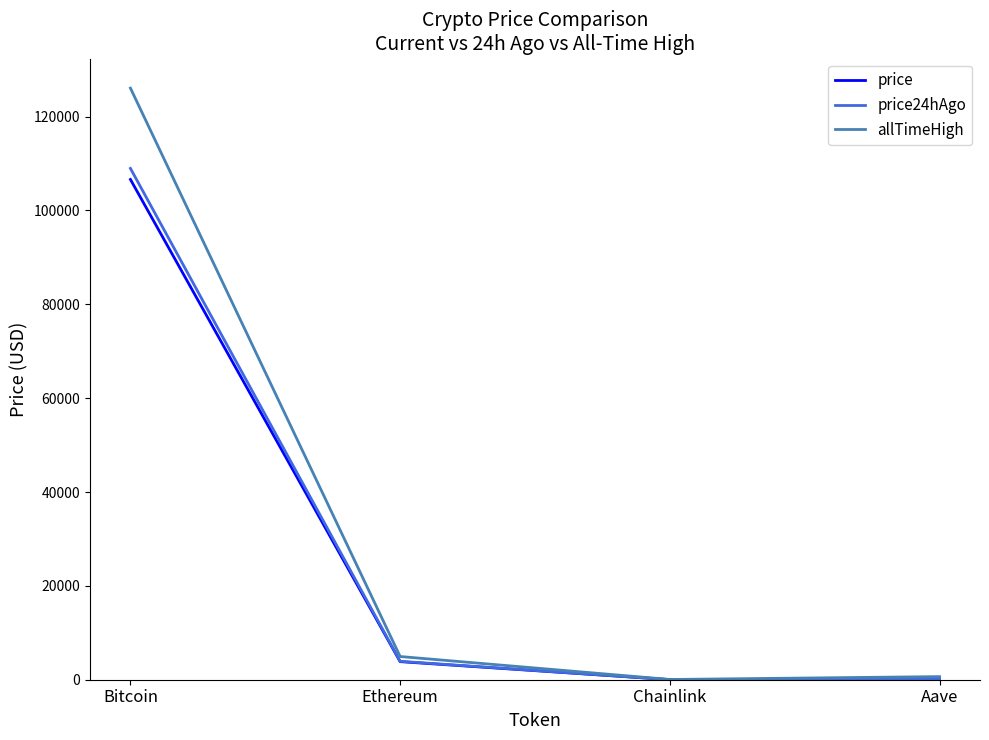

Which category has the highest value in the price series?

Bitcoin